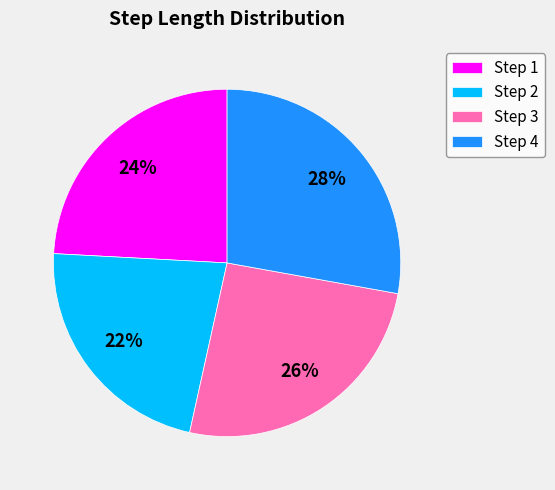

The Step 3 slice represents 26% of the pie. True or false?

True